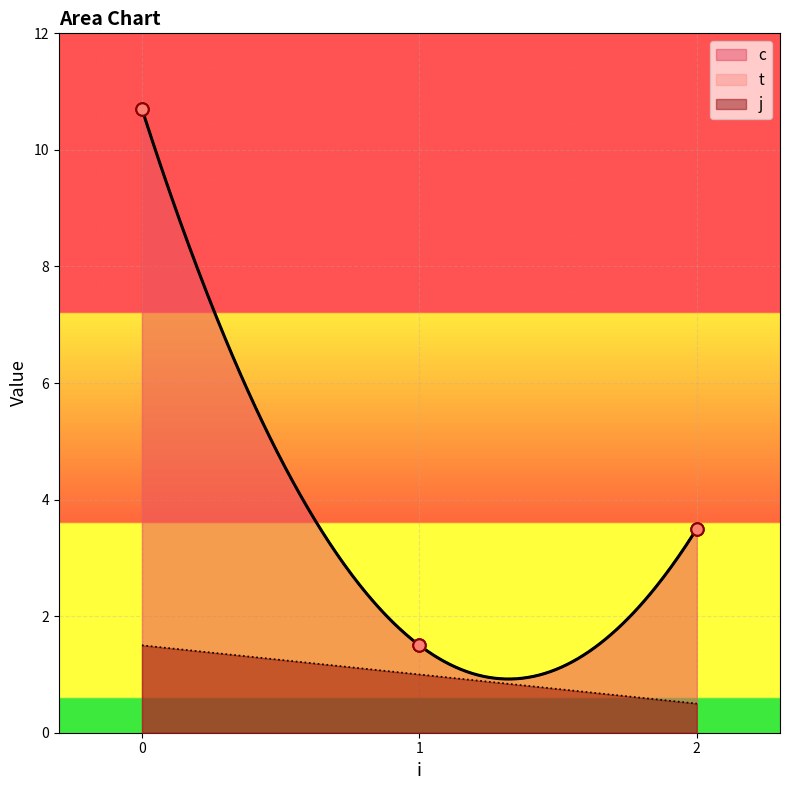

What are all the series names shown in the legend?

c, t, j